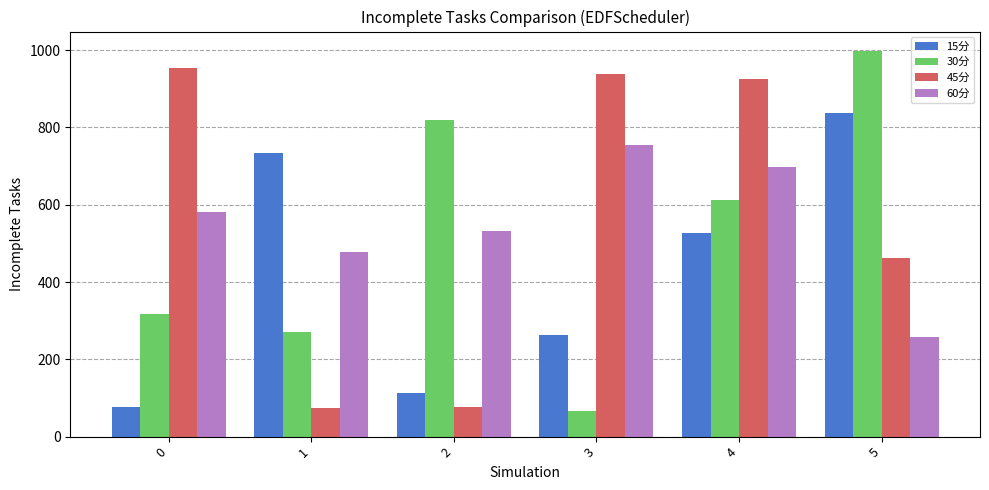

How many data points in 60分 are less than 580?

3